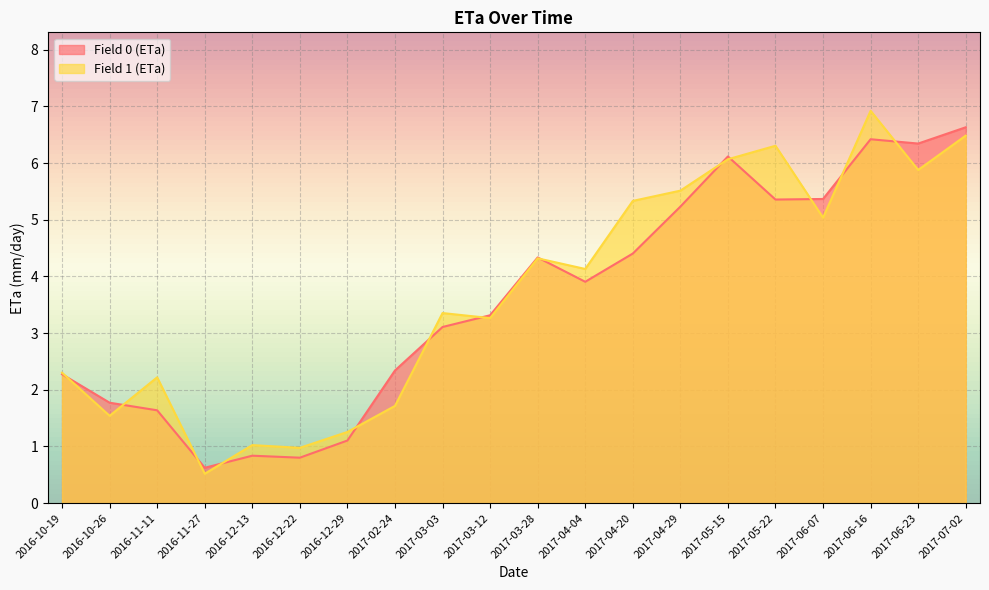

In Field 1 (ETa), how many points are lower than both neighbors (excluding endpoints)?

7